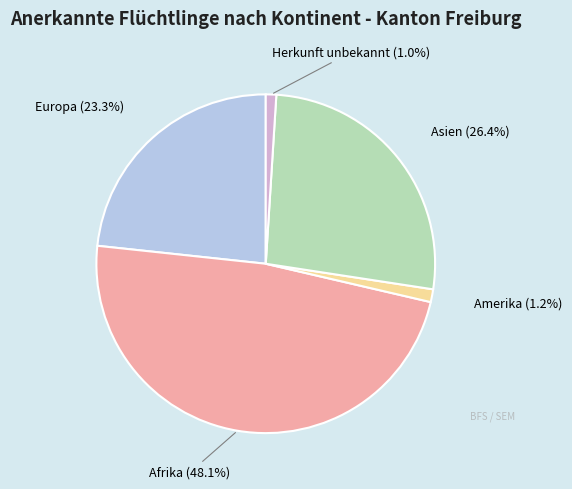

Is there any slice that represents more than half of the pie?

No